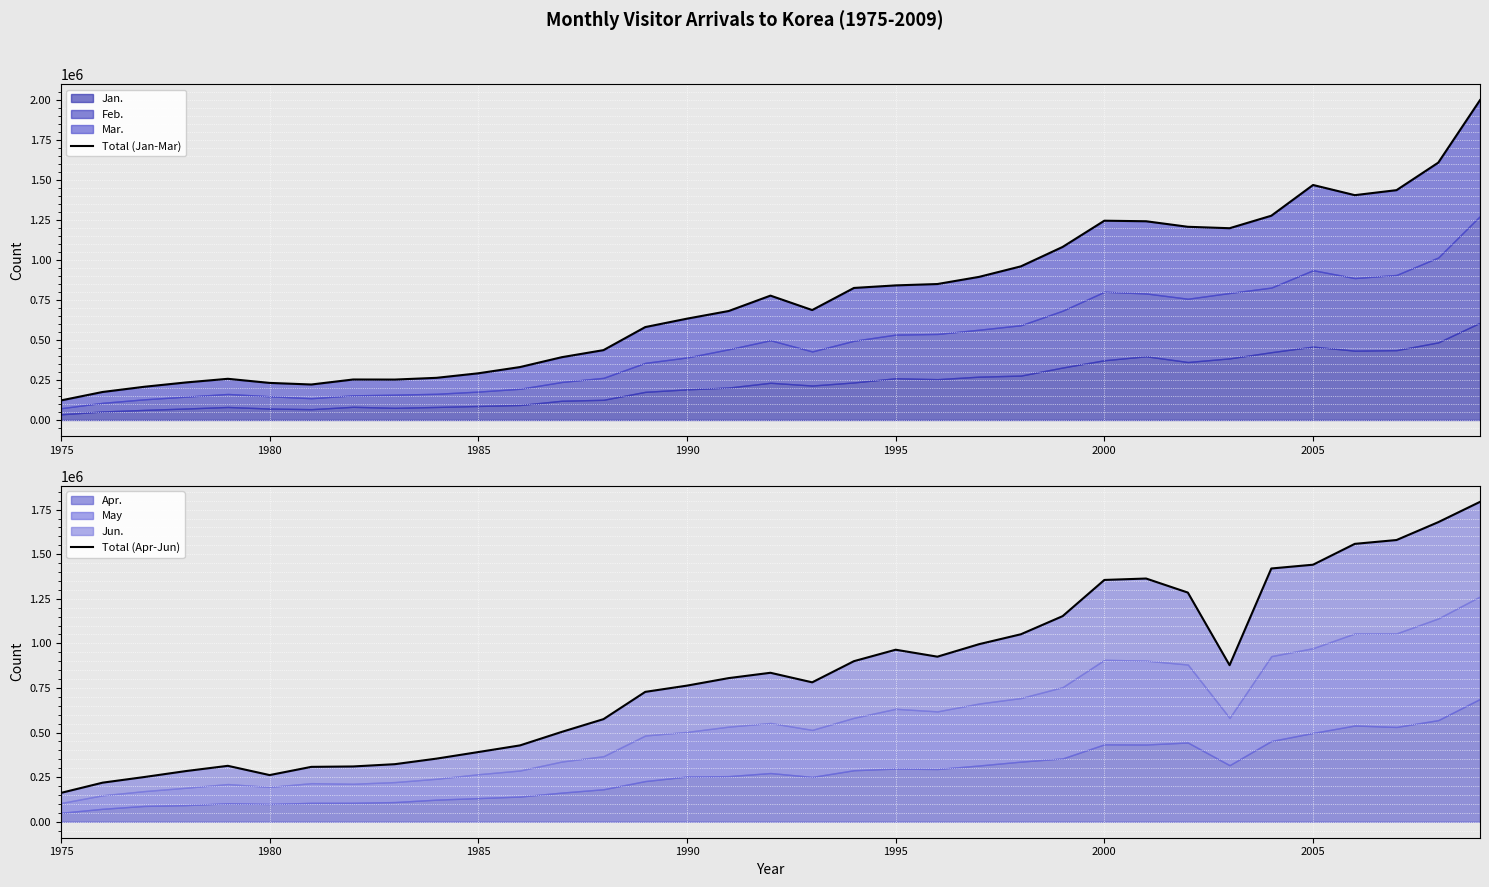

Is it true that Total (Apr-Jun) equals 808481 at 2005?

False